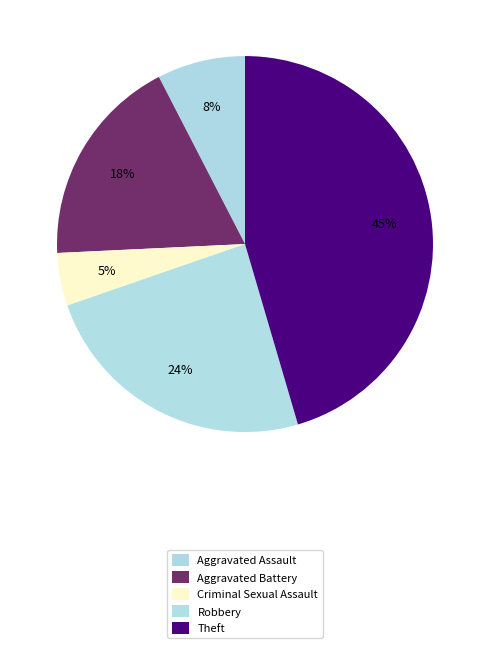

How many slices are in this pie chart?

5